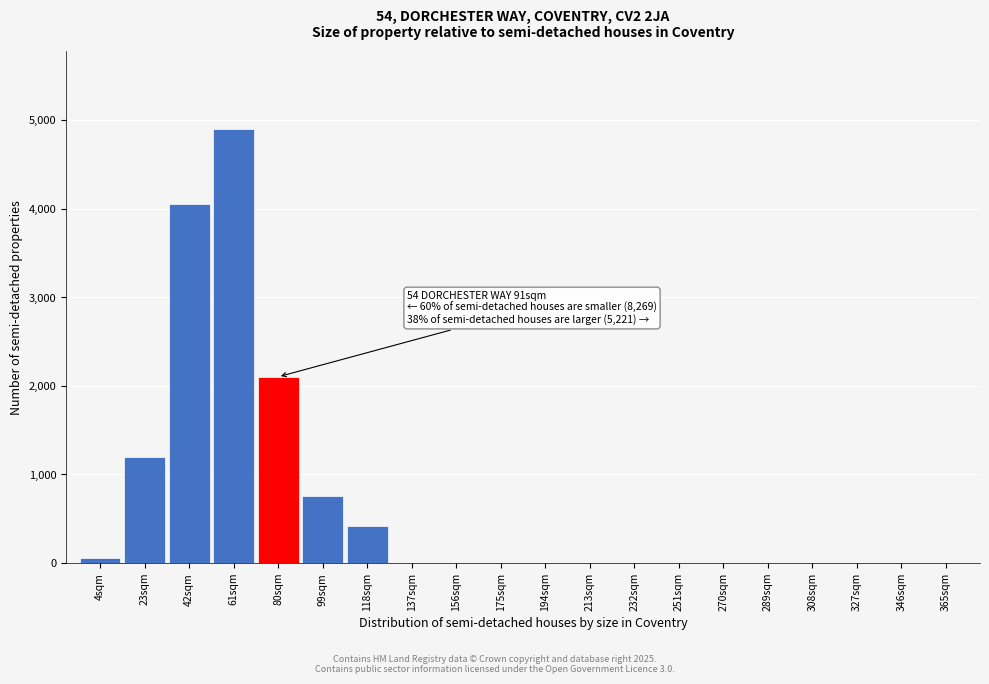

Reading left to right, what are all the values shown in this chart?

4sqm=50	23sqm=1200	42sqm=4050	61sqm=4900	80sqm=2100	99sqm=750	118sqm=420	137sqm=0	156sqm=0	175sqm=0	194sqm=0	213sqm=0	232sqm=0	251sqm=0	270sqm=0	289sqm=0	308sqm=0	327sqm=0	346sqm=0	365sqm=0